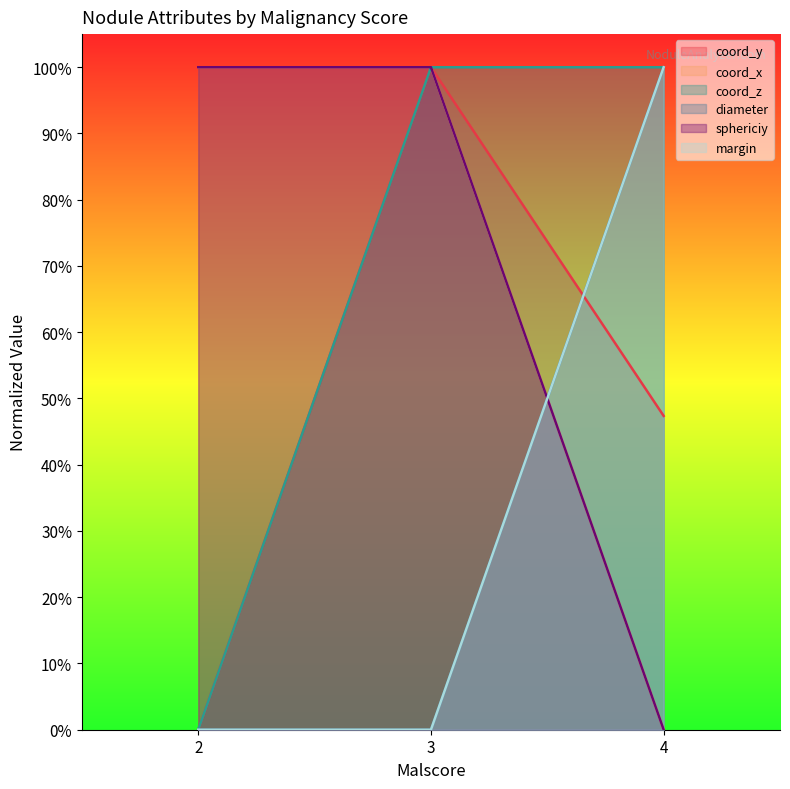

What is the value of the coord_y point at the 3rd from the left?

0.5